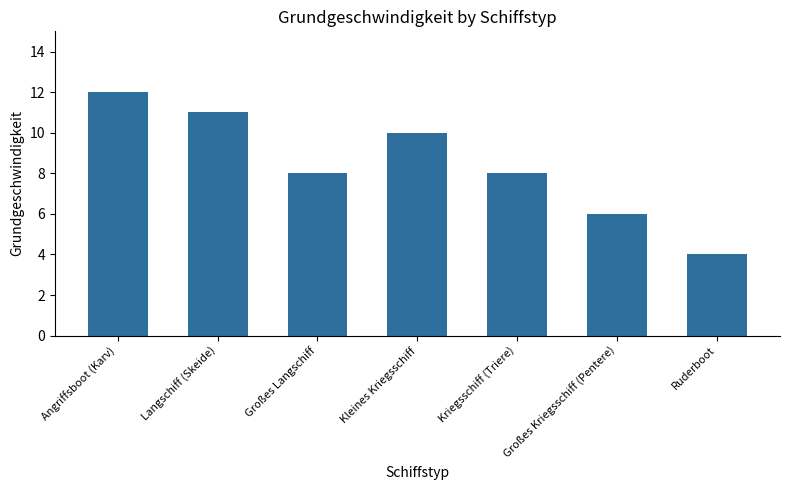

At which label does the data first exceed 8?

Angriffsboot (Karv)